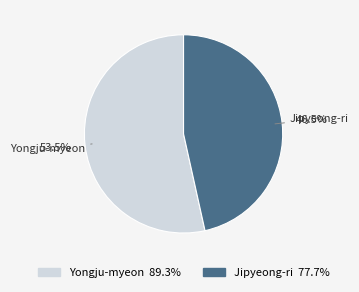

Is there any slice that represents more than half of the pie?

Yes